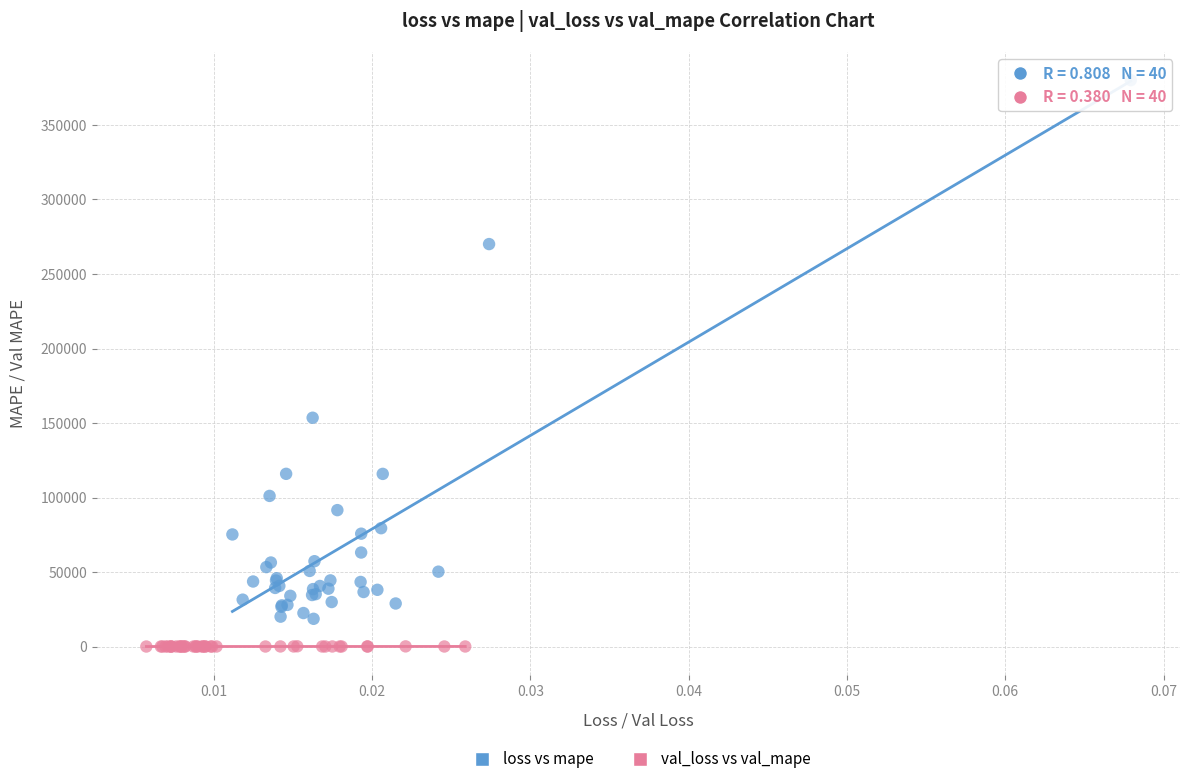

Which series contains the lowest Y value?

val_loss vs val_mape